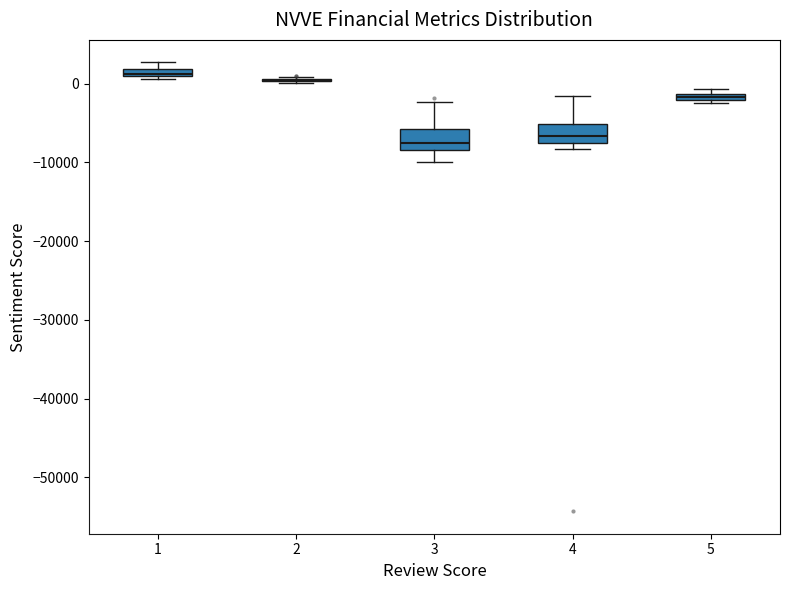

Where is the lower edge of the box at x = 1 on the y-axis? The values are not printed on the chart, so give them approximately, as read against the axis.

1000